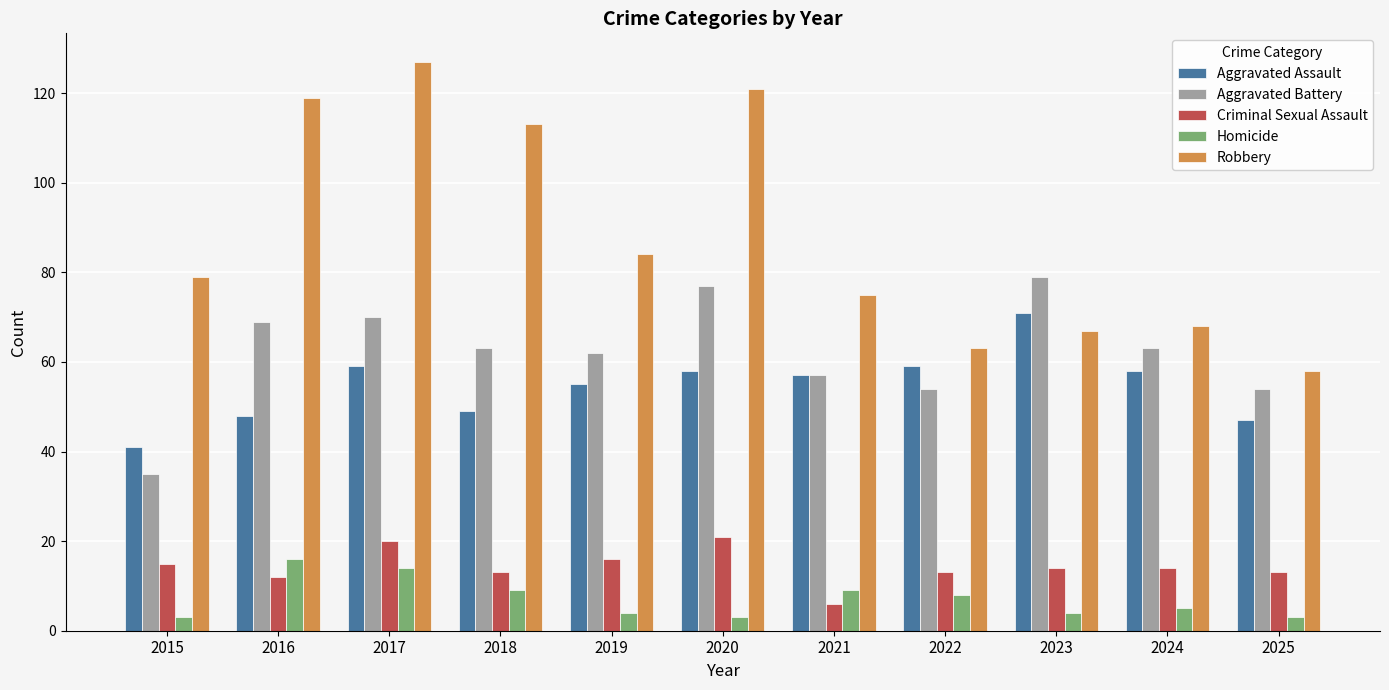

What is the difference between the second highest and minimum values in the Homicide series?

11